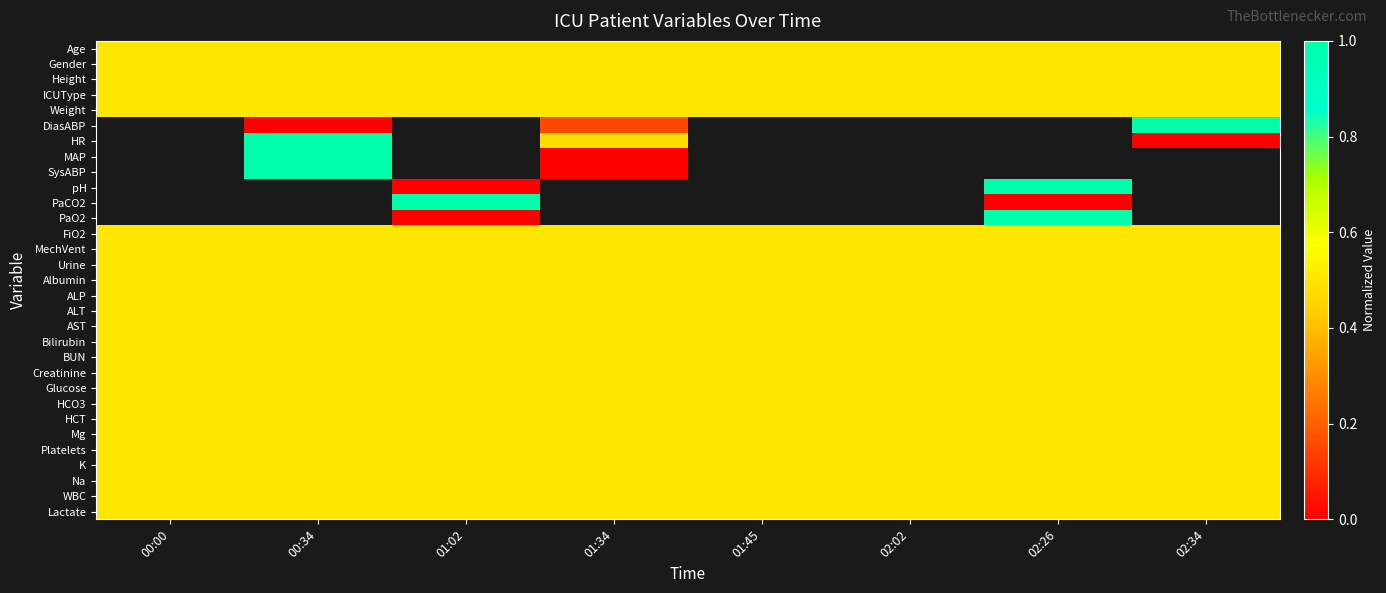

True or false: Urine has a value of 0.7 at 00:00.

False